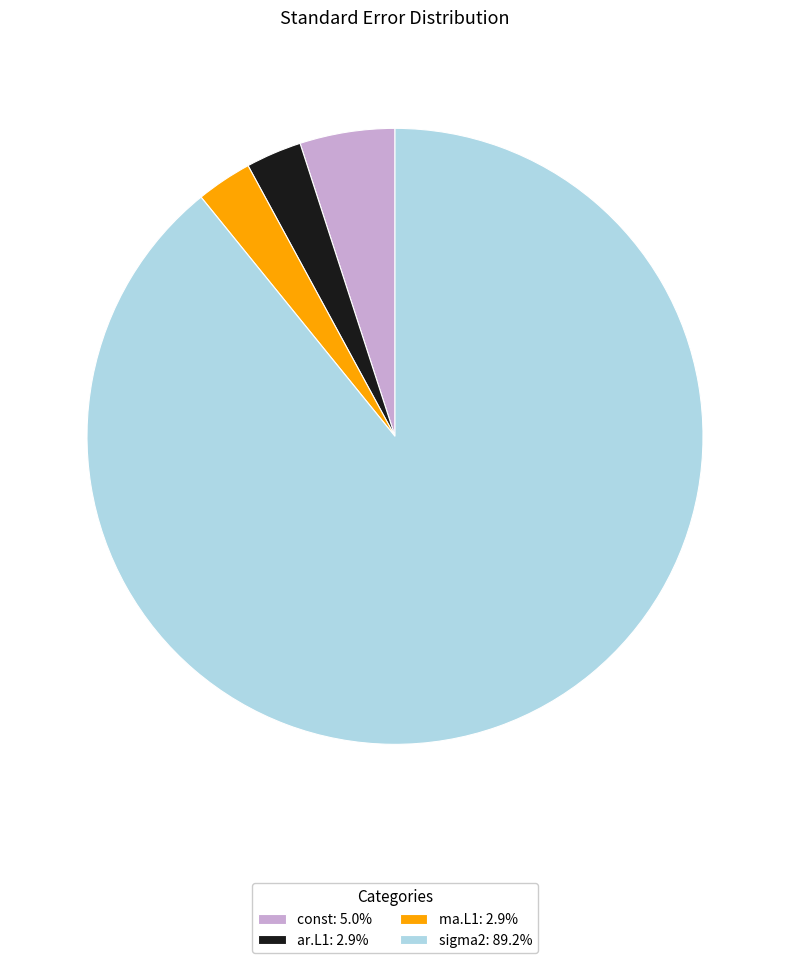

Do sigma2: 89.2% and ar.L1: 2.9% together represent more than half of the pie?

Yes